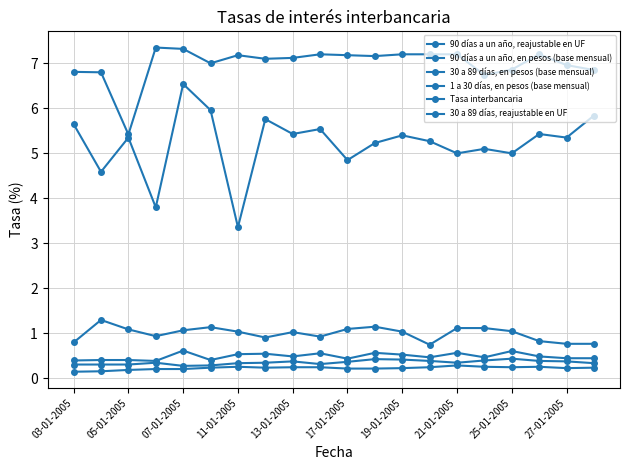

In Tasa interbancaria, how many points are lower than both neighbors (excluding endpoints)?

3